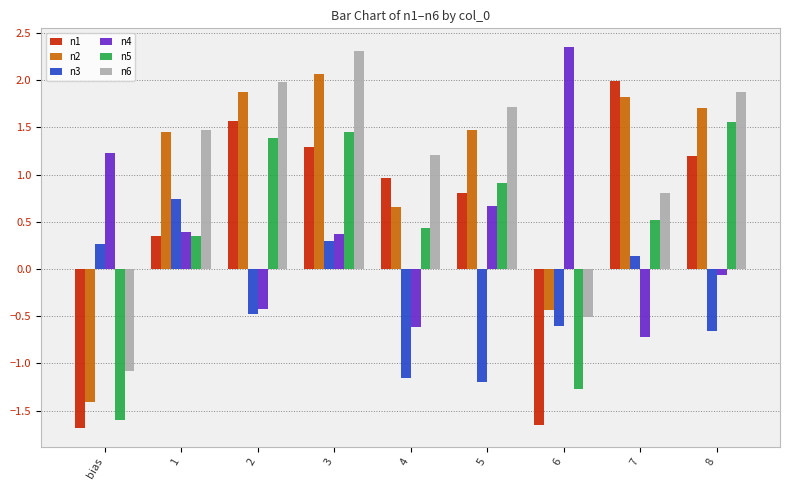

What is the total value across all series at 2?

5.9